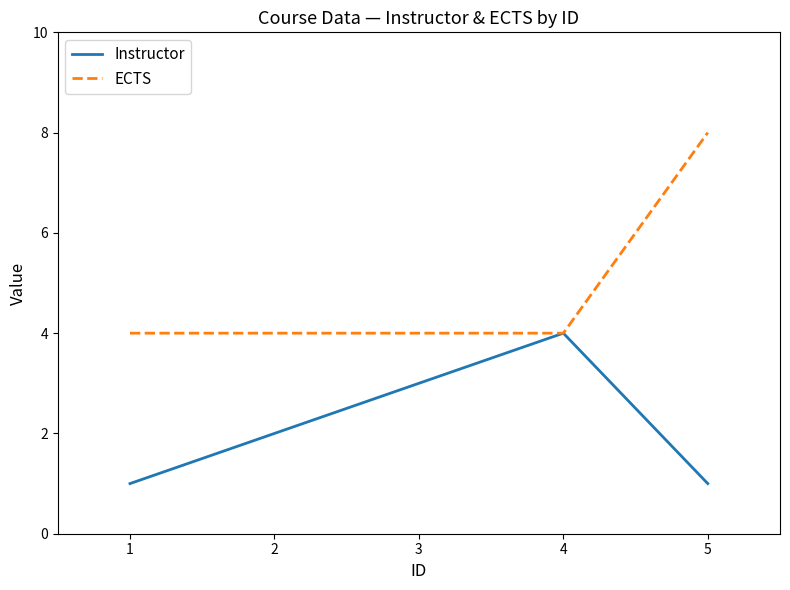

Between 2 and 5, which series saw the biggest shift?

ECTS